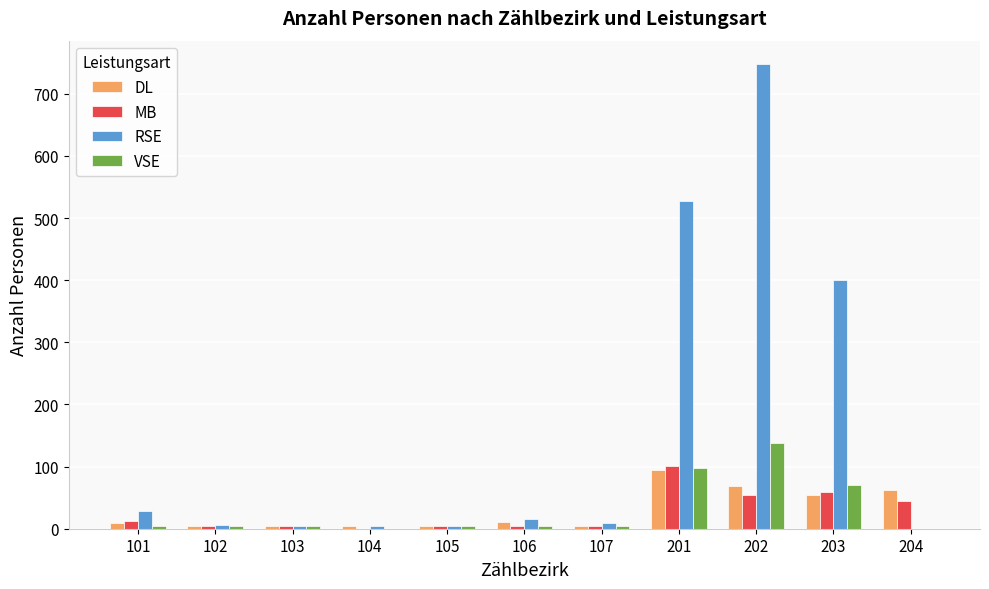

Which category has the highest value across all series?

202